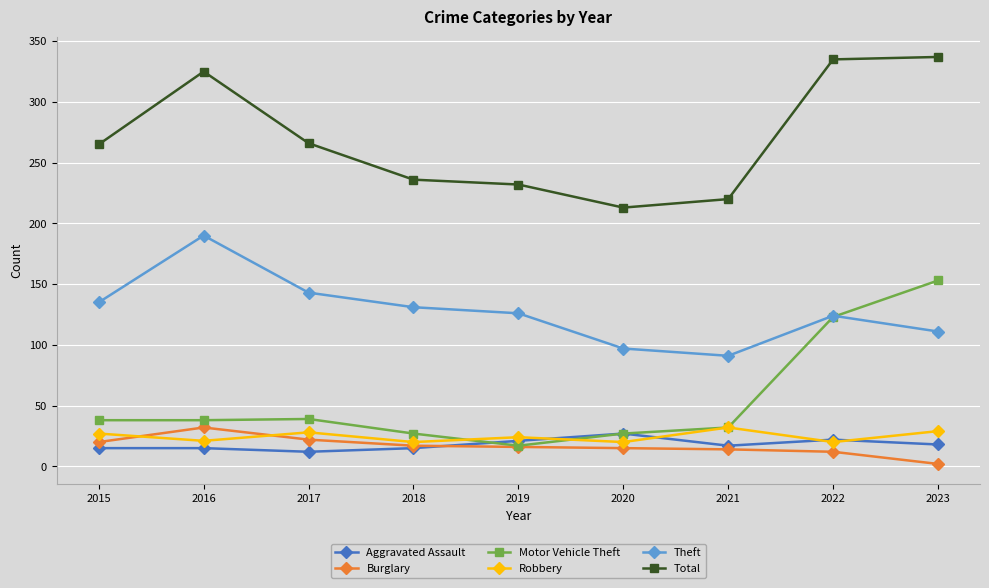

Which label corresponds to the smallest value in the chart?

2023